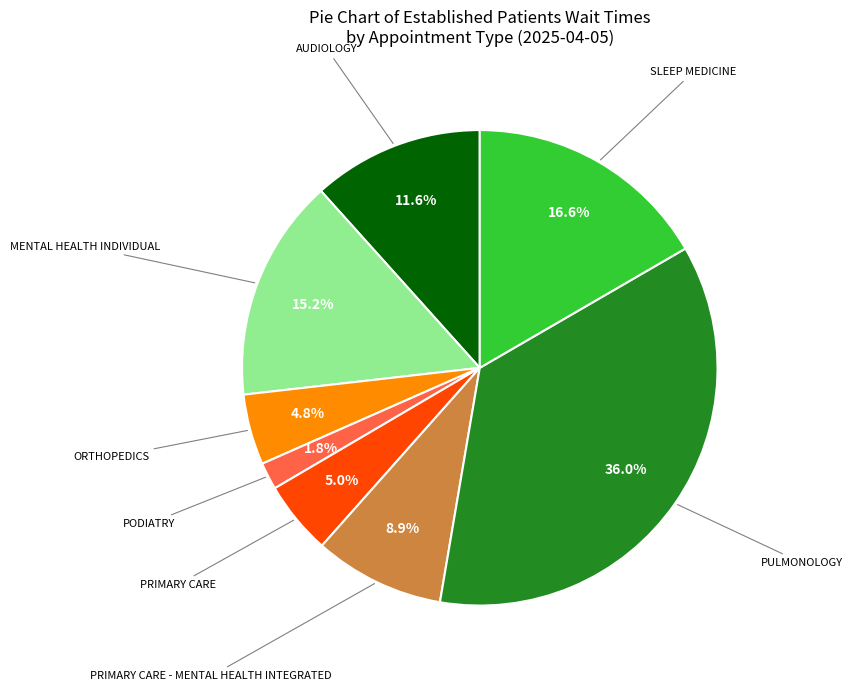

Do PODIATRY and MENTAL HEALTH INDIVIDUAL together represent more than half of the pie?

No